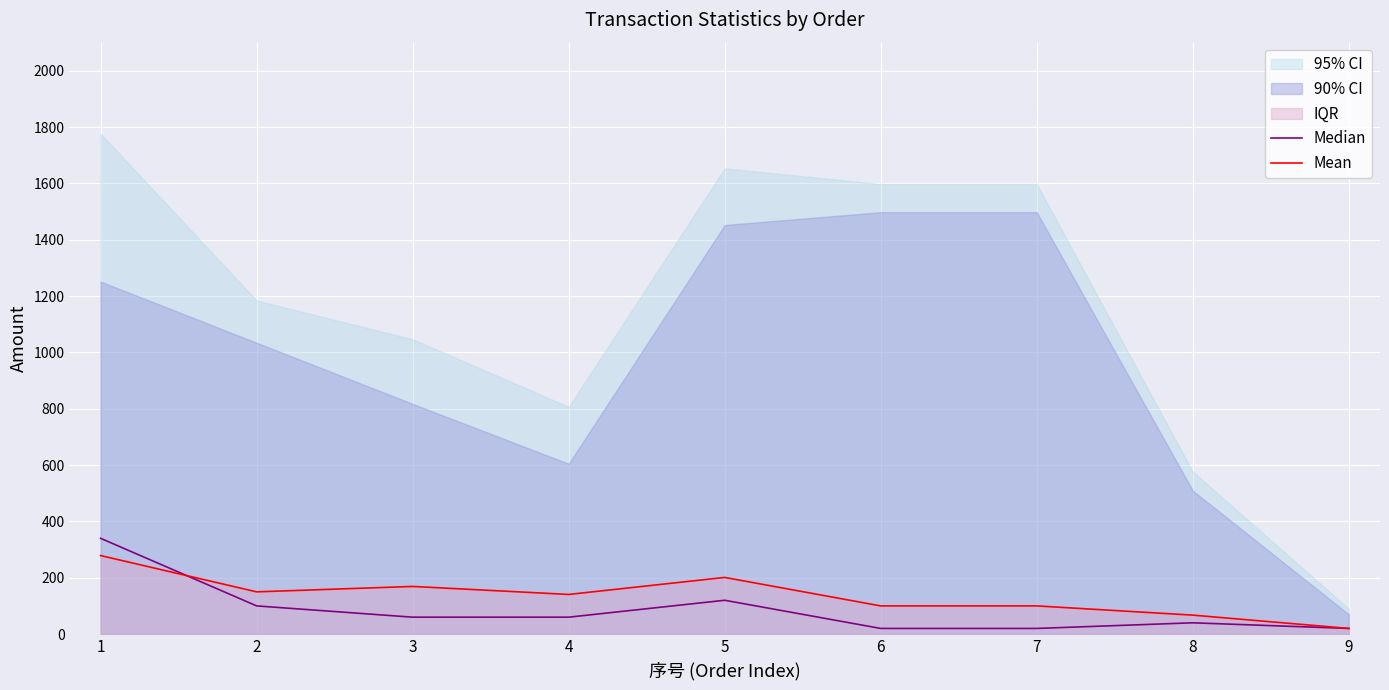

True or false: Mean has more than 2 points higher than both neighbors.

False